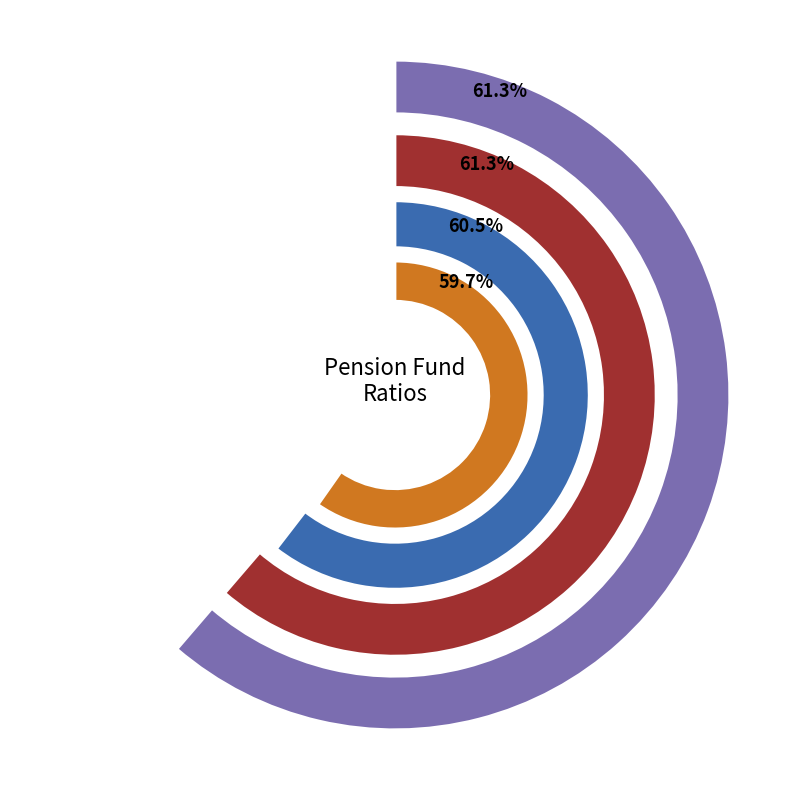

At 2050, list the series in order from smallest to largest.

curr_discount_rate, roa_mva, funded_ratio_ava, funded_ratio_mva